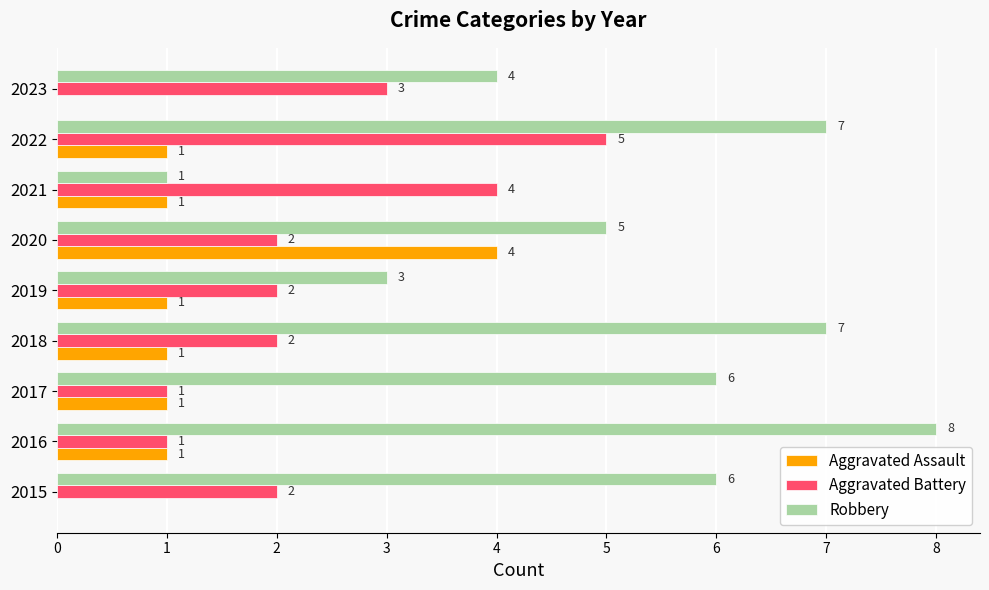

Which series has the largest total across all categories?

Robbery